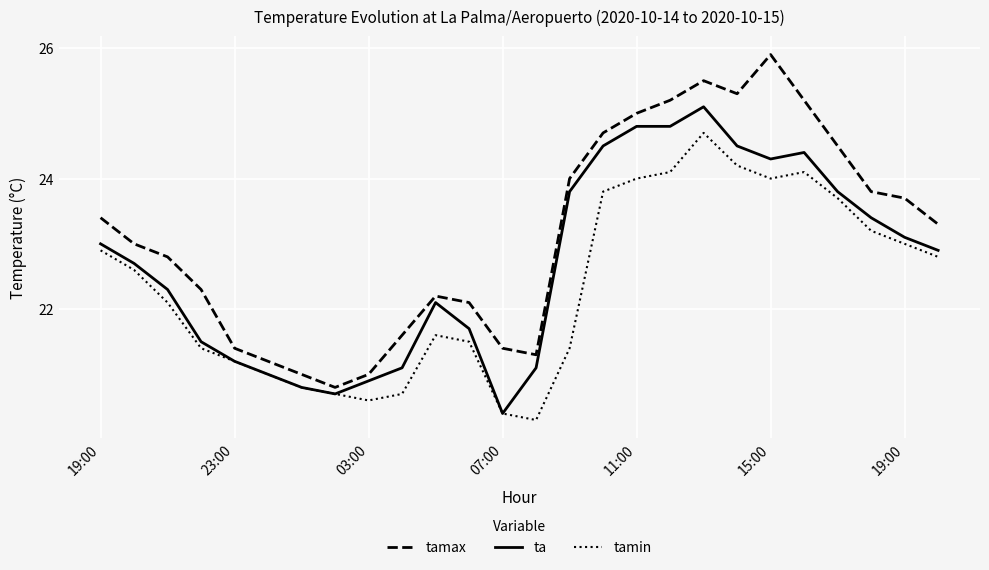

True or false: ta and tamax intersect in this chart.

False